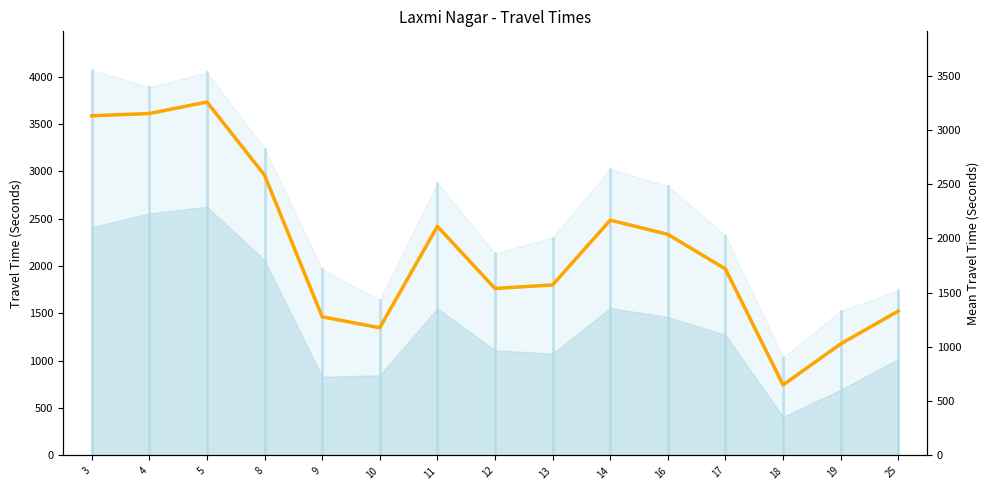

Rank the categories by value from highest to lowest.

5, 4, 3, 8, 14, 11, 16, 17, 13, 12, 25, 9, 10, 19, 18